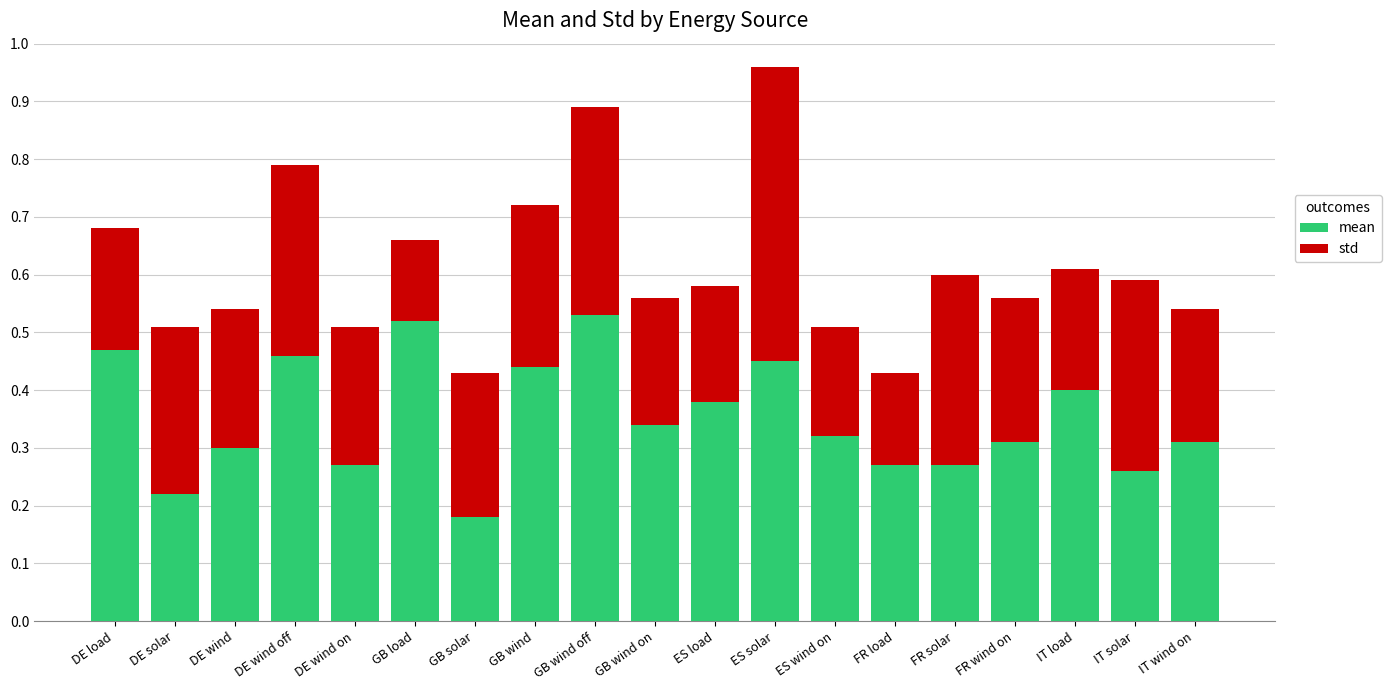

Count the number of data series in this chart.

2